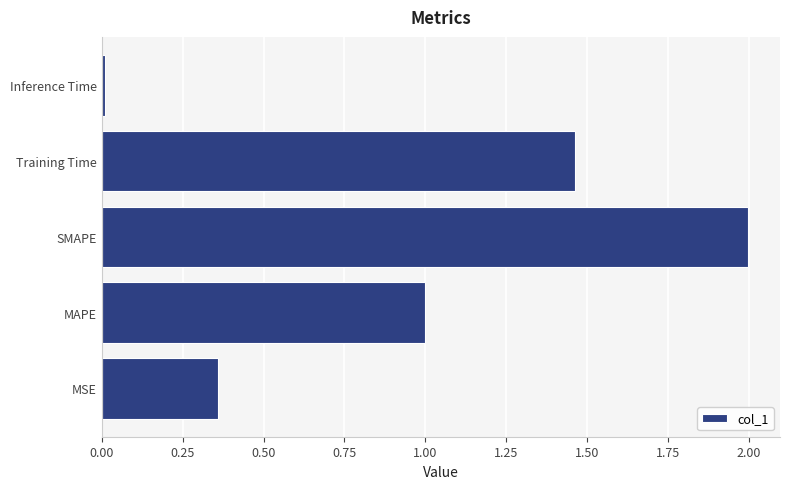

True or false: the data shows 1.0 at MAPE.

True